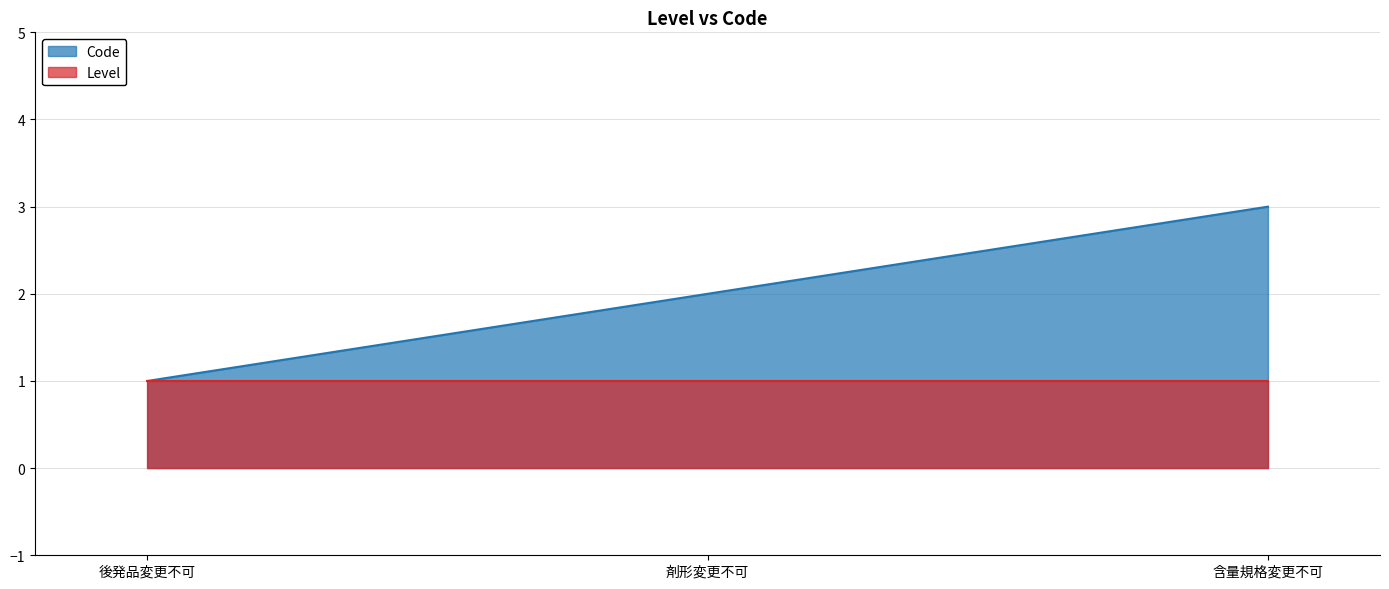

The Code series shows 1 at 後発品変更不可. True or false?

True